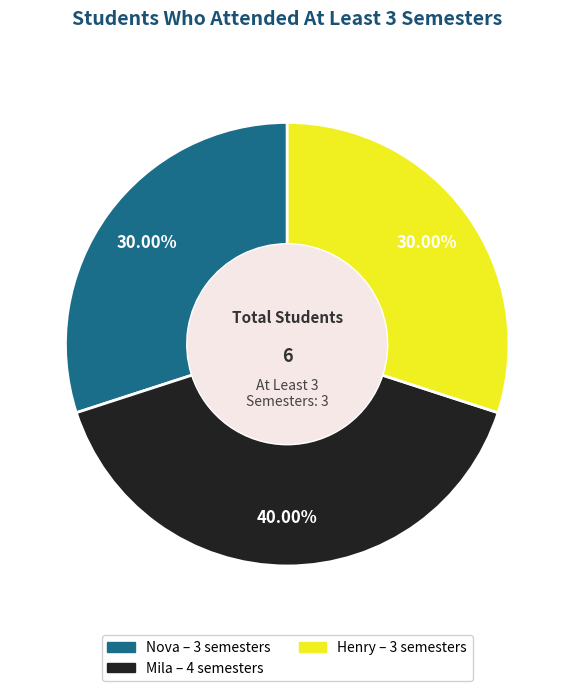

Is there any slice that represents more than half of the pie?

No